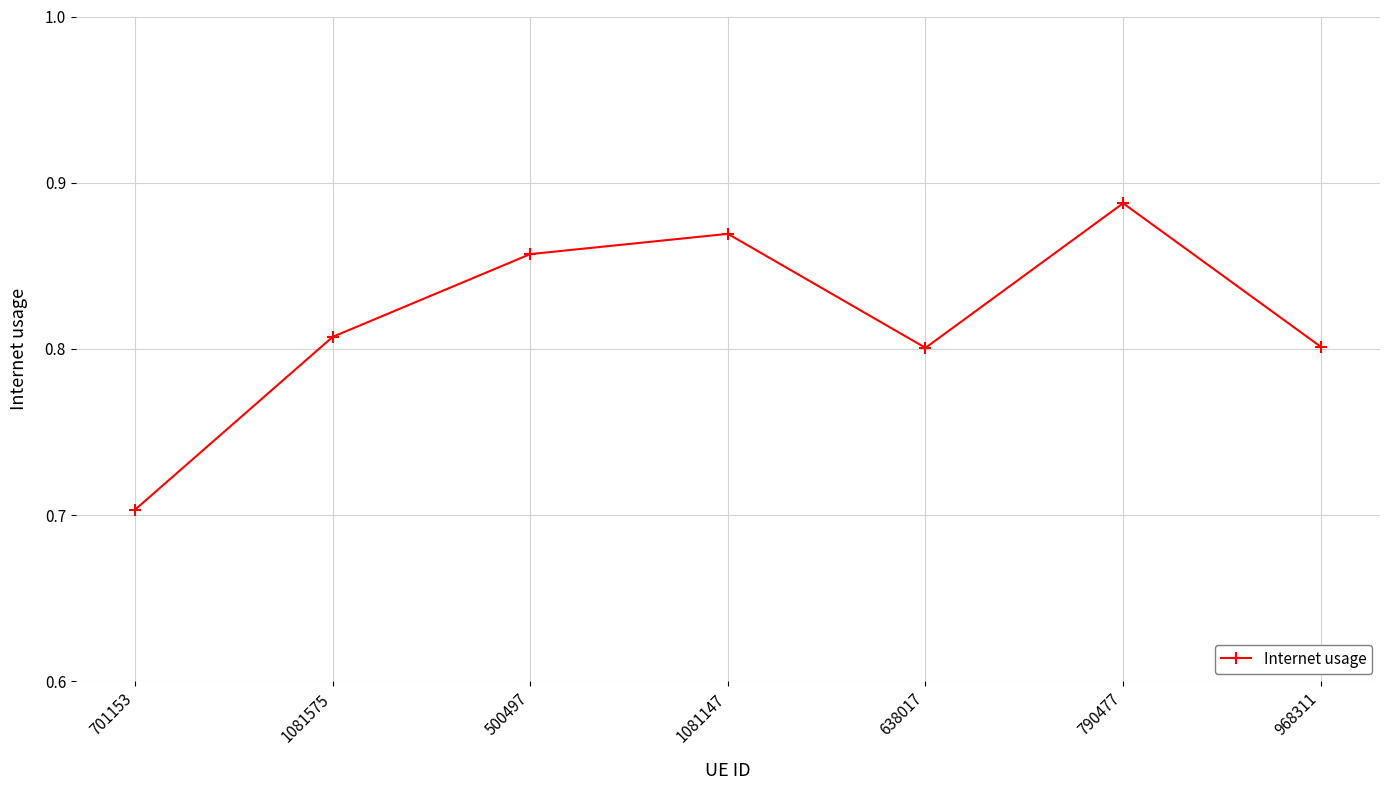

What is the sum of the values at 500497 and 638017?

1.7